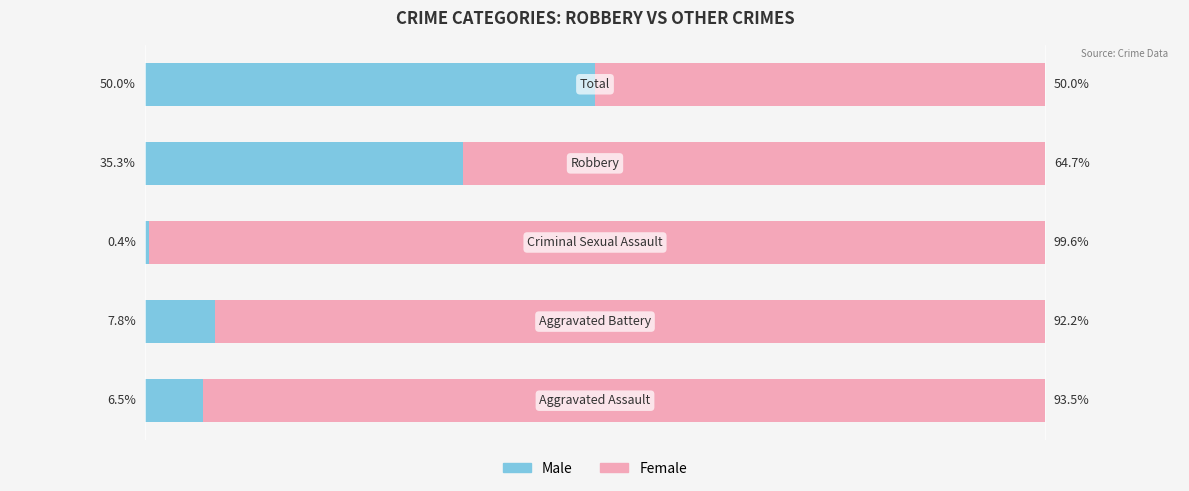

What are all the series names shown in the legend?

Male, Female